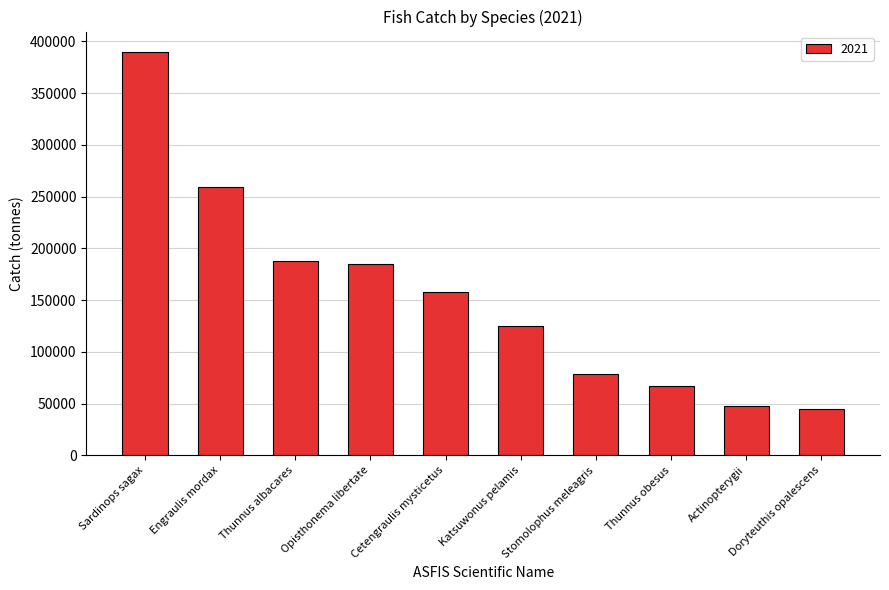

Does the chart contain stacked bars?

No